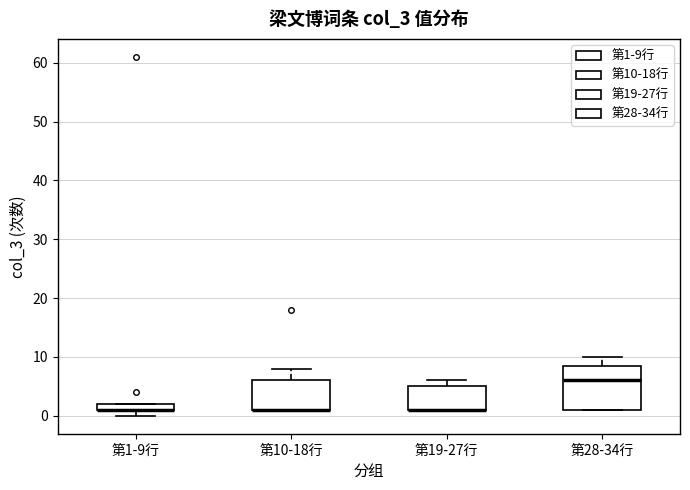

Comparing the boxes themselves (not the whiskers), which one is the tallest?

第28-34行